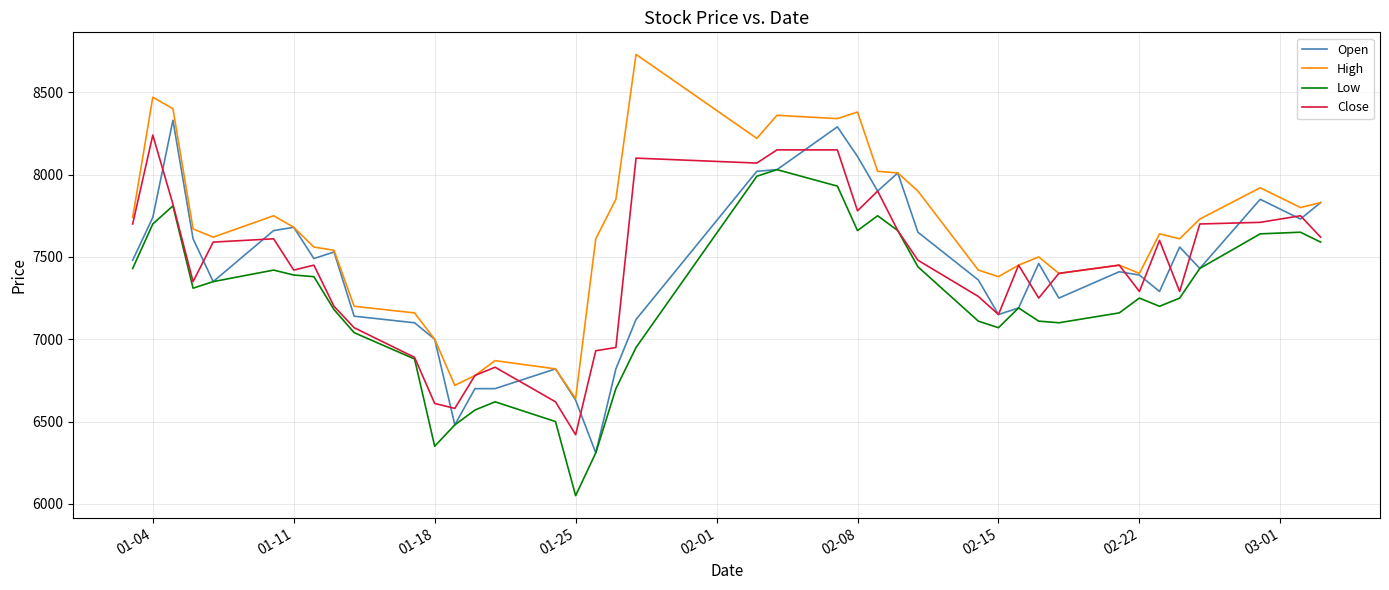

Which series has the largest total across all categories?

High